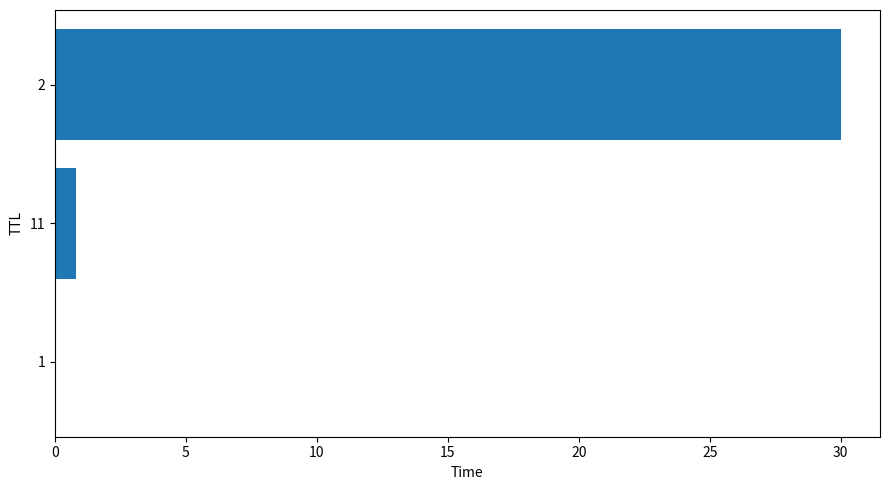

Does the chart contain stacked bars?

No